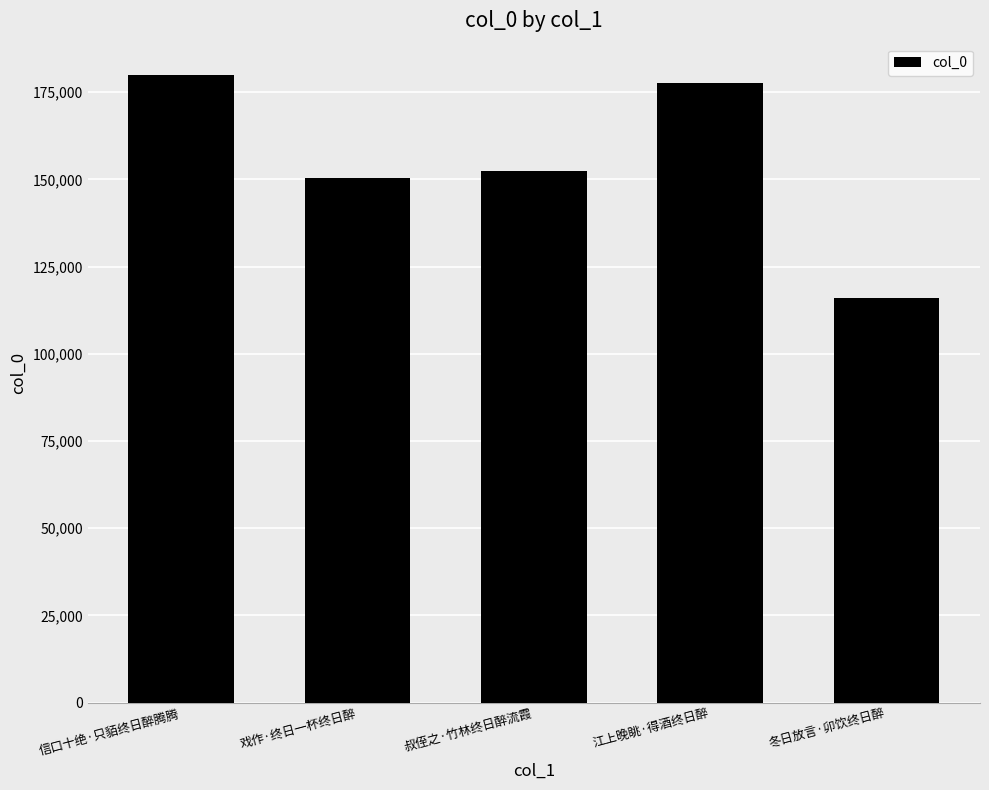

Are the bars grouped side by side (vs. stacked)?

No